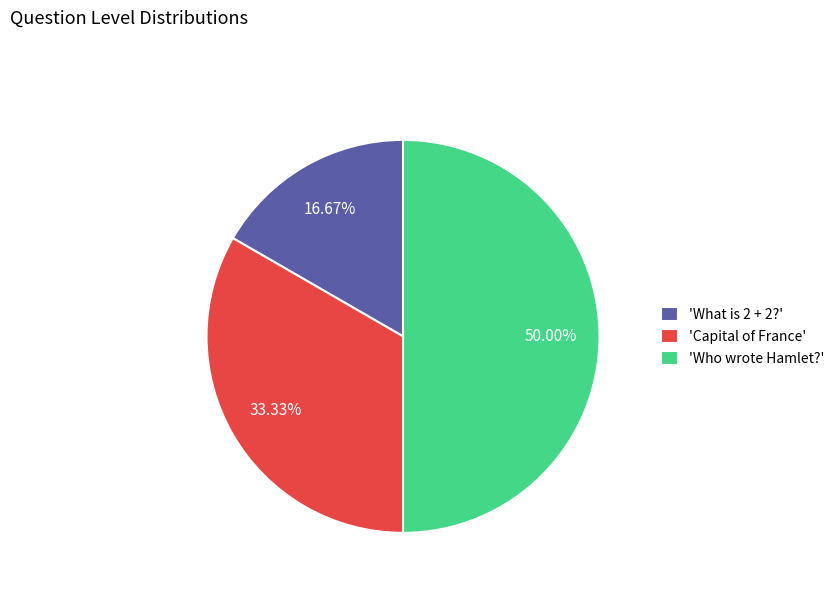

Do 'What is 2 + 2?' and 'Who wrote Hamlet?' together represent more than half of the pie?

Yes